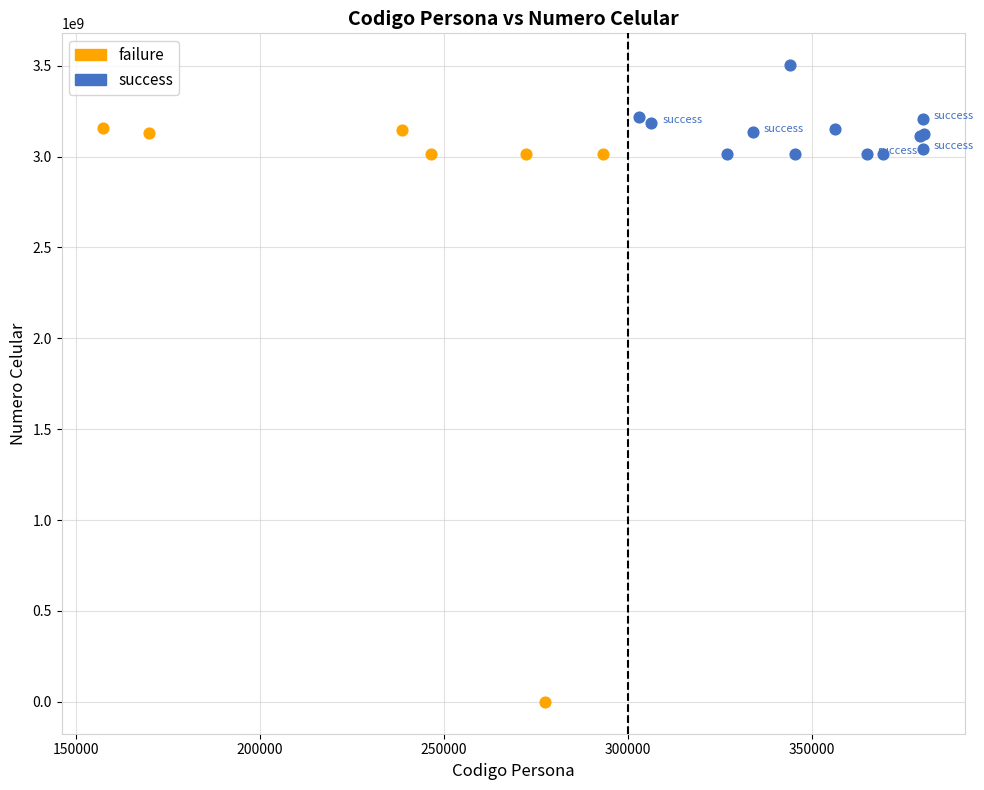

Which series has the widest spread of Y values?

failure